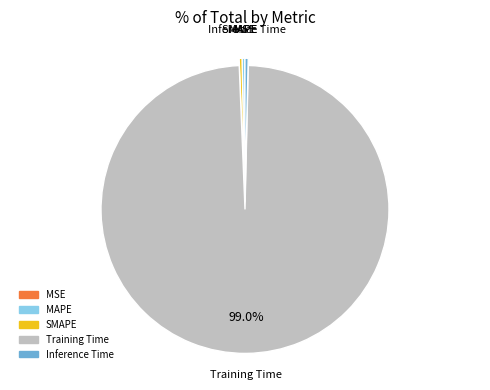

Do Training Time and MAPE together represent more than half of the pie?

Yes